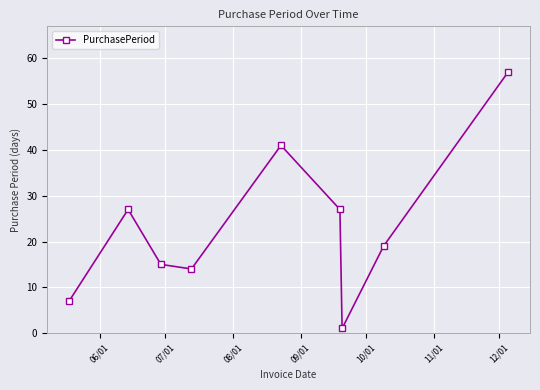

What is the greatest value displayed?

57